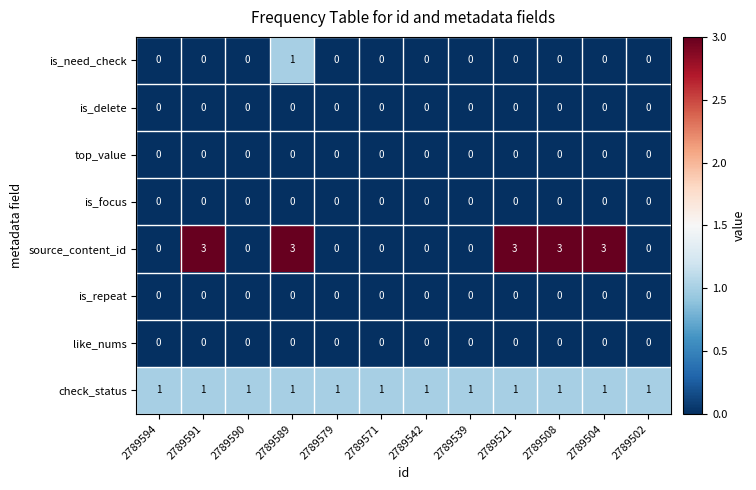

Is it true that like_nums equals 0 at 2789521?

True